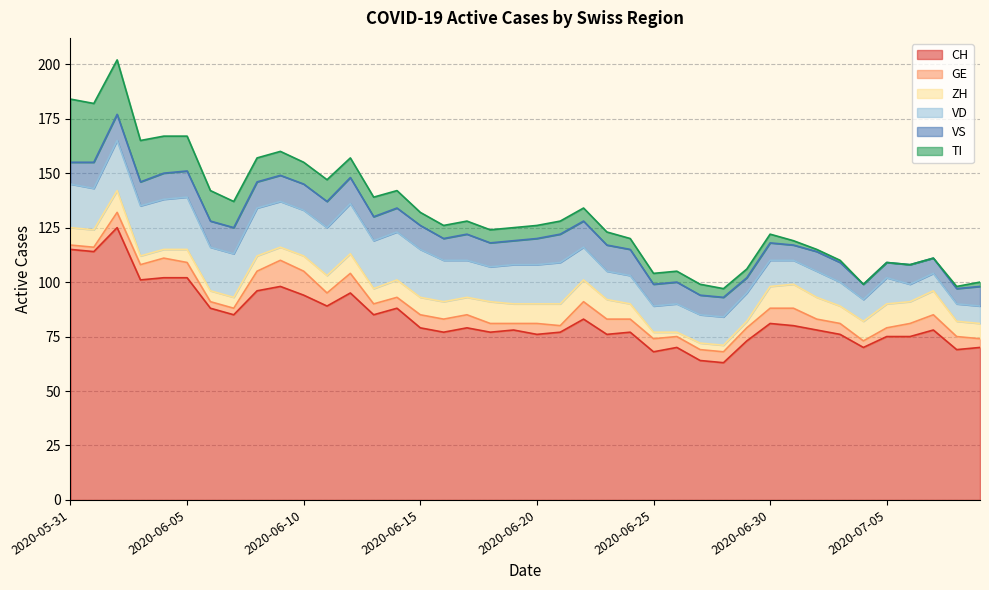

Which has a higher value, 2020-06-21 or 2020-07-07?

2020-07-07